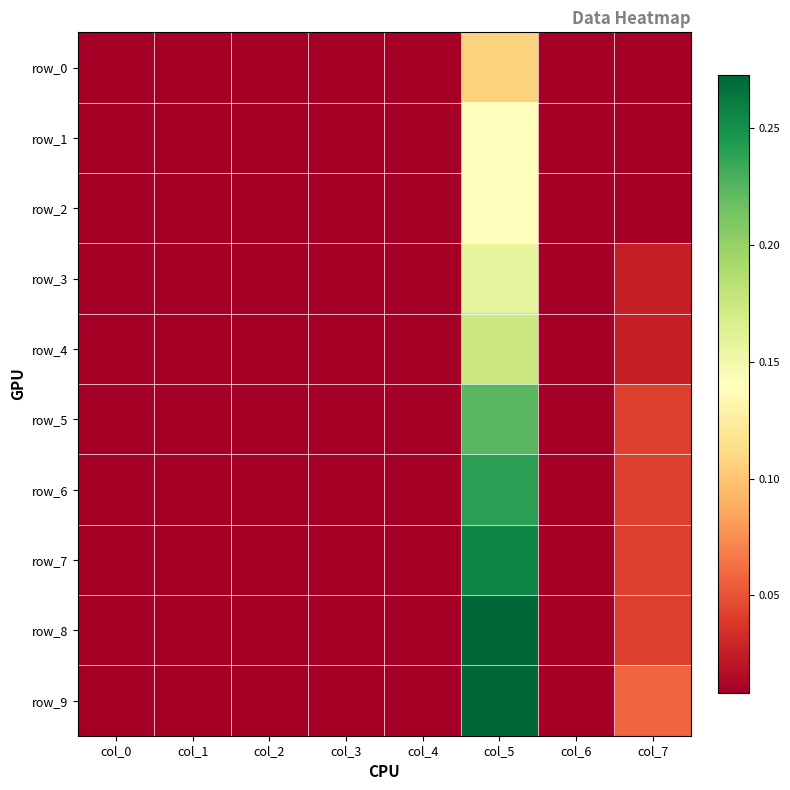

The value of row_8 at col_2 is 0.0. True or false?

True